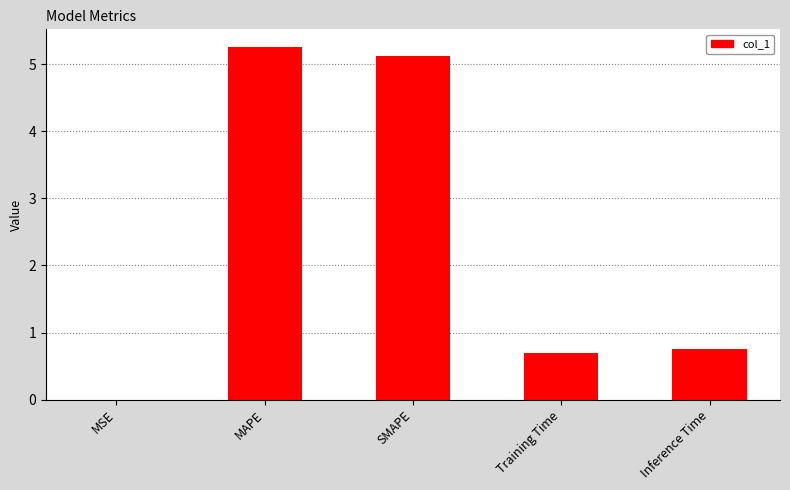

Count the number of categories in the chart.

5